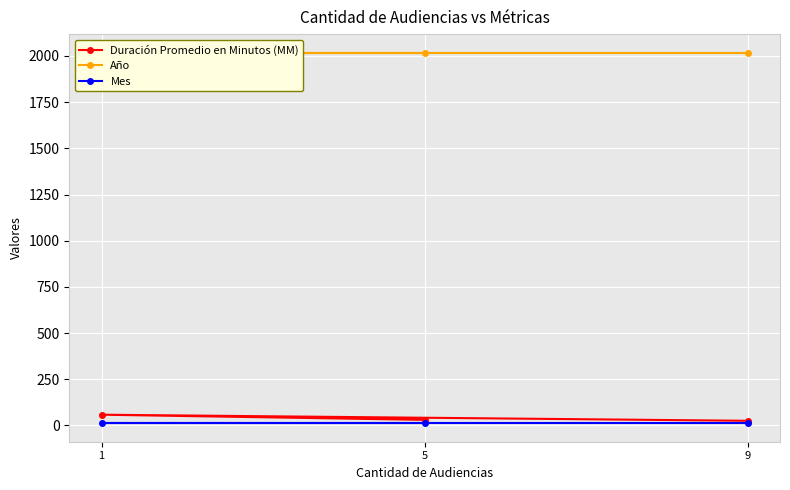

What is the minimum value shown in the chart?

12